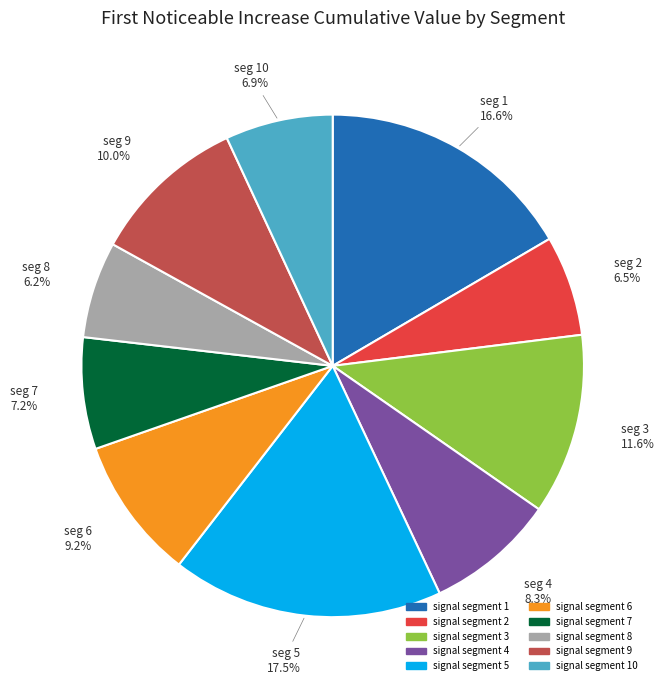

To the nearest percent, what is the average slice percentage?

10%